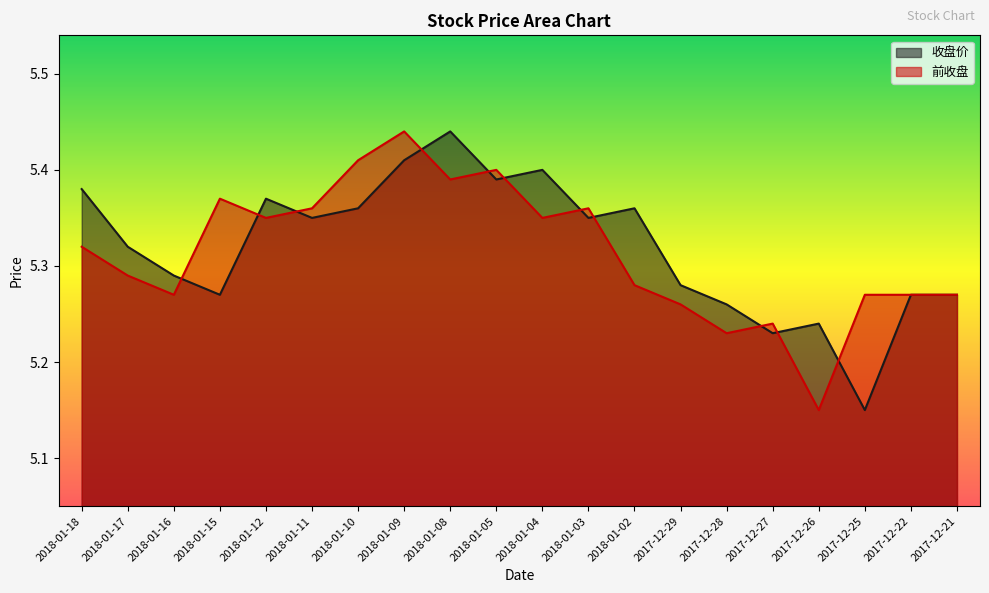

At 2017-12-26, list the series in order from smallest to largest.

前收盘, 收盘价